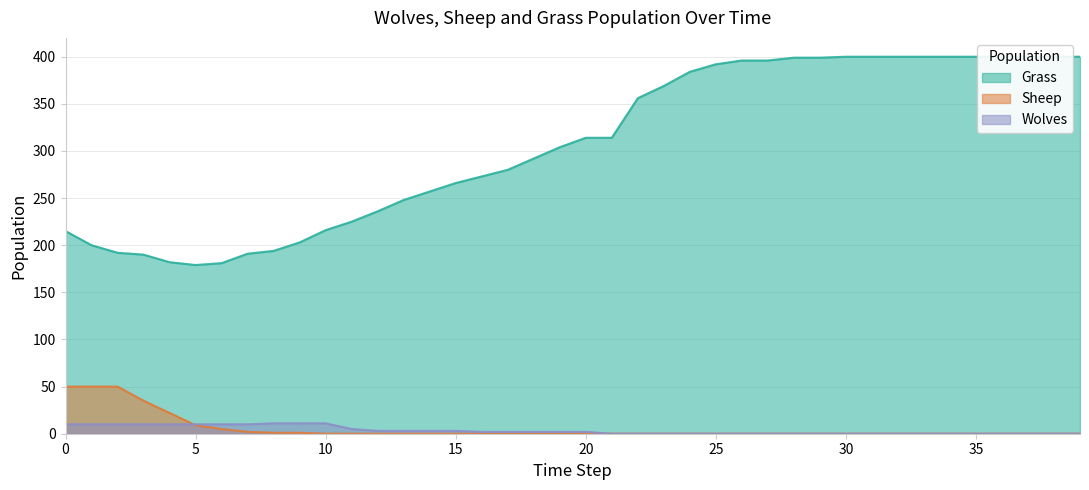

Is the value of Sheep at 9 greater than the value of Grass at 6?

No